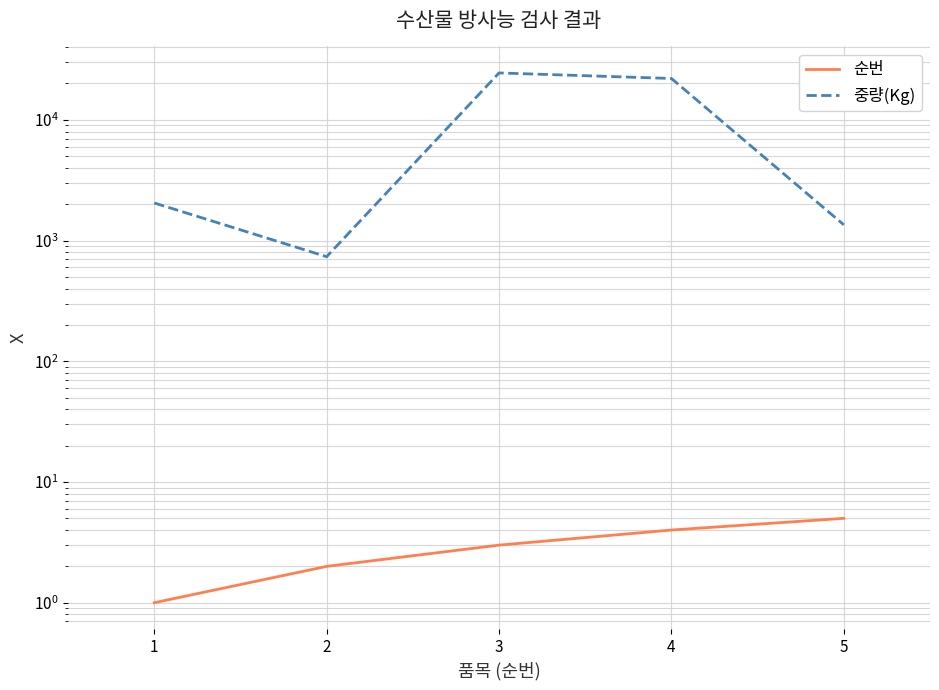

True or false: 순번 and 중량(Kg) intersect in this chart.

False